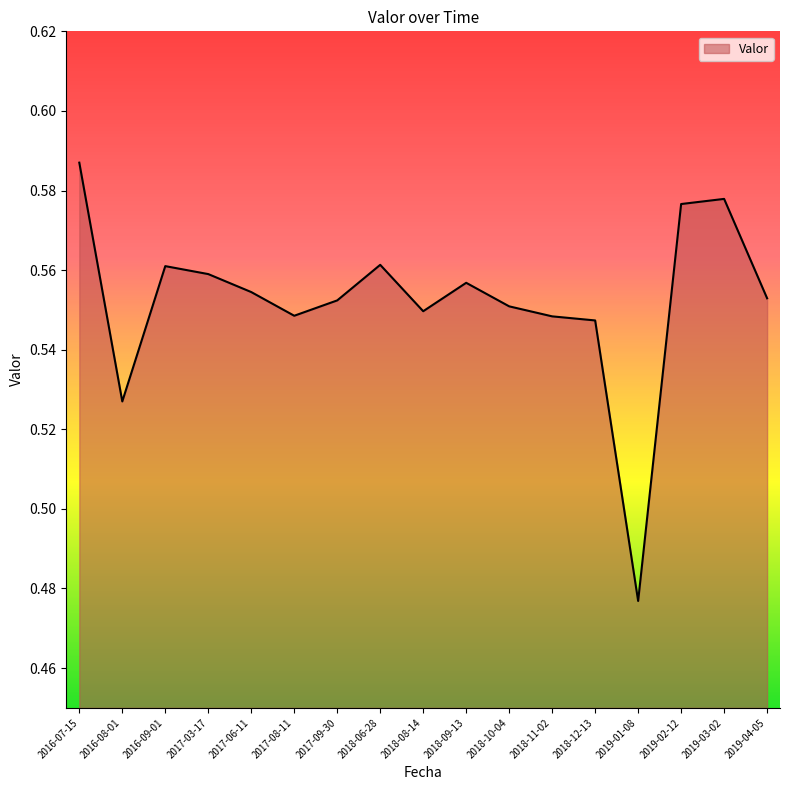

Where is the first local maximum?

2016-09-01